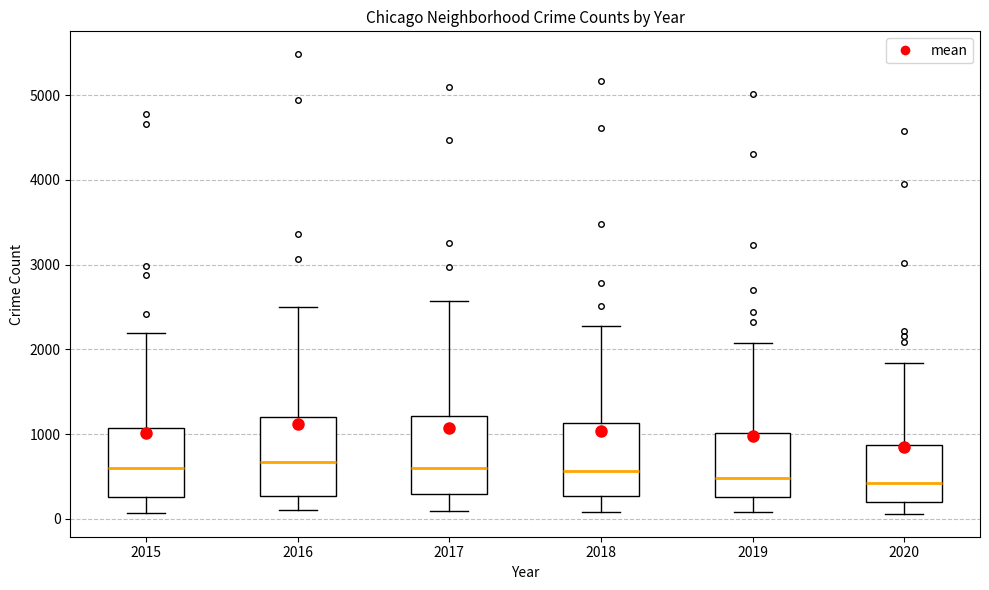

Reading left to right, read every box against the y-axis: the position of its median line, the range the box covers, and the ends of its whiskers. The values are not printed on the chart, so give them approximately, as read against the axis.

2015: median 600, box 300 to 1100, whiskers 100 to 2200
2016: median 700, box 300 to 1200, whiskers 100 to 2500
2017: median 600, box 300 to 1200, whiskers 100 to 2600
2018: median 600, box 300 to 1100, whiskers 100 to 2300
2019: median 500, box 300 to 1000, whiskers 100 to 2100
2020: median 400, box 200 to 900, whiskers 100 to 1800